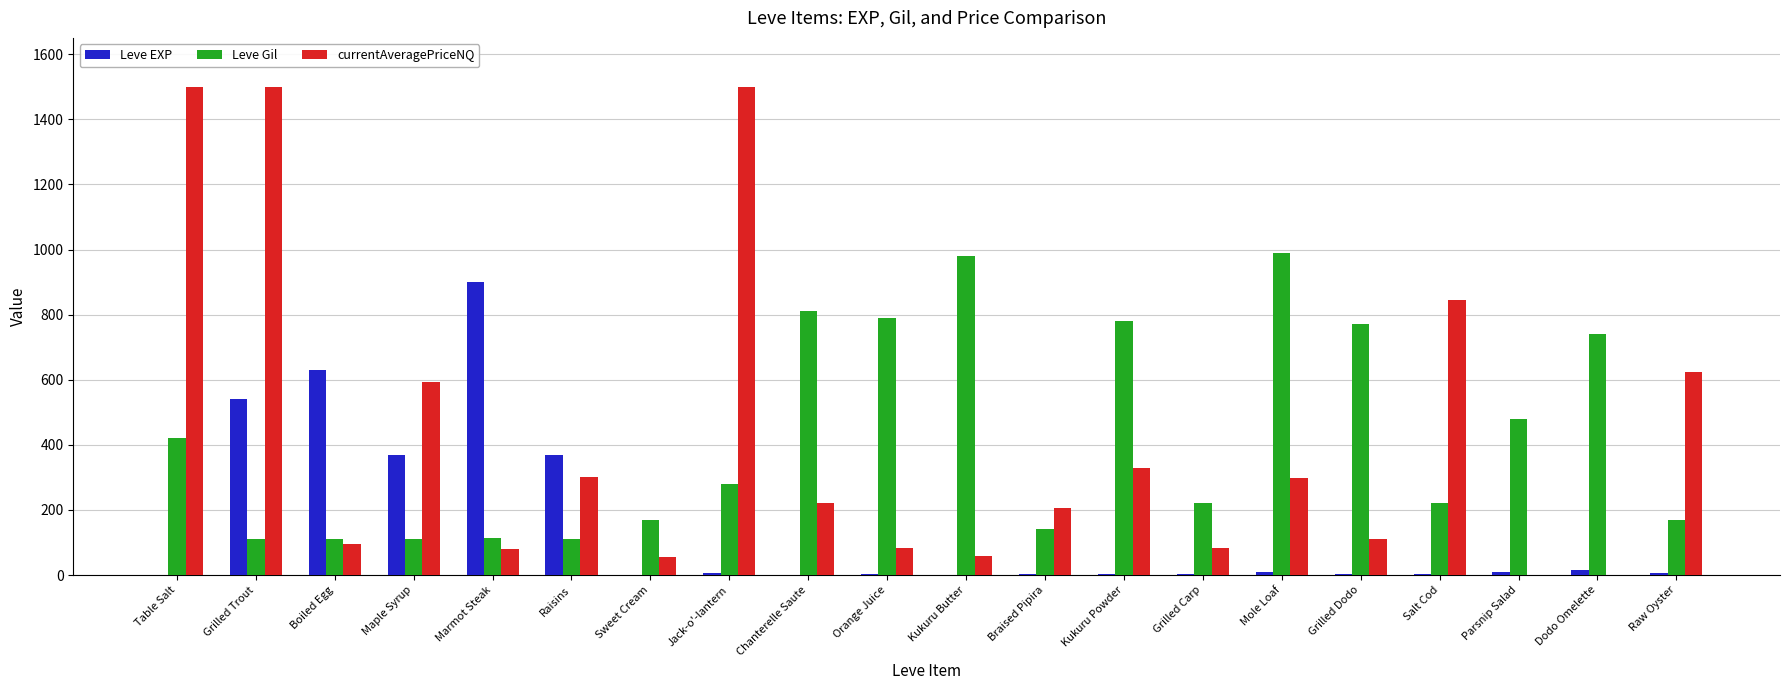

How many data points does each series have?

20